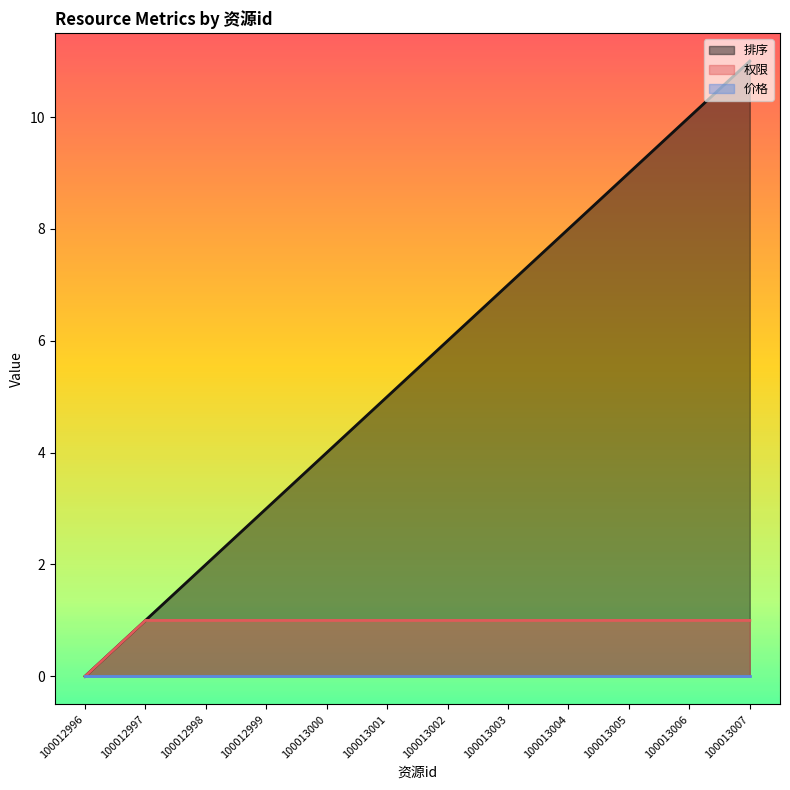

What is the spread (max minus min) of values at 100013001?

5